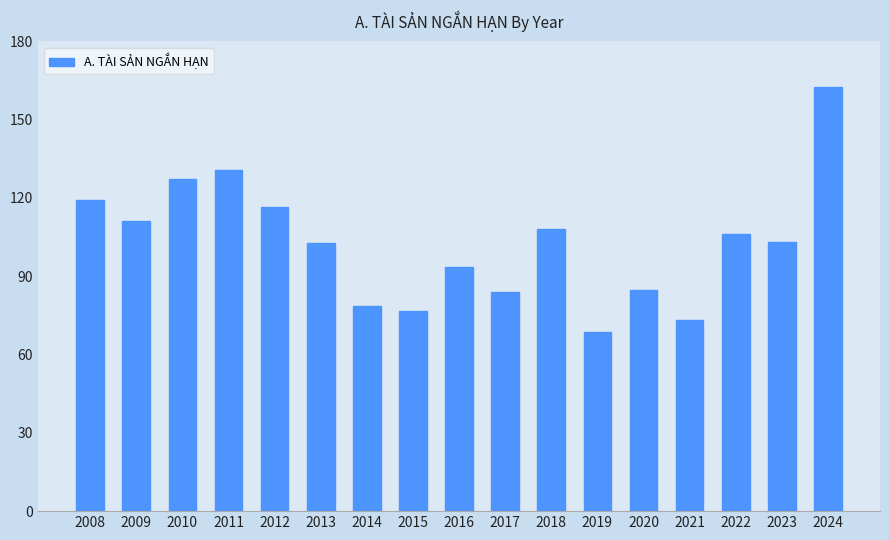

What is the ratio of the value at 2013 to the value at 2015?

1.3